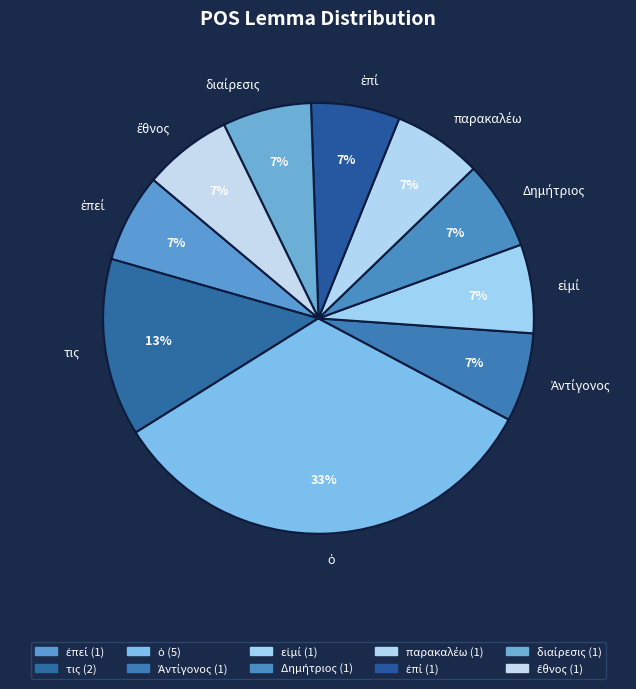

Does τις account for over 50% of the chart?

No